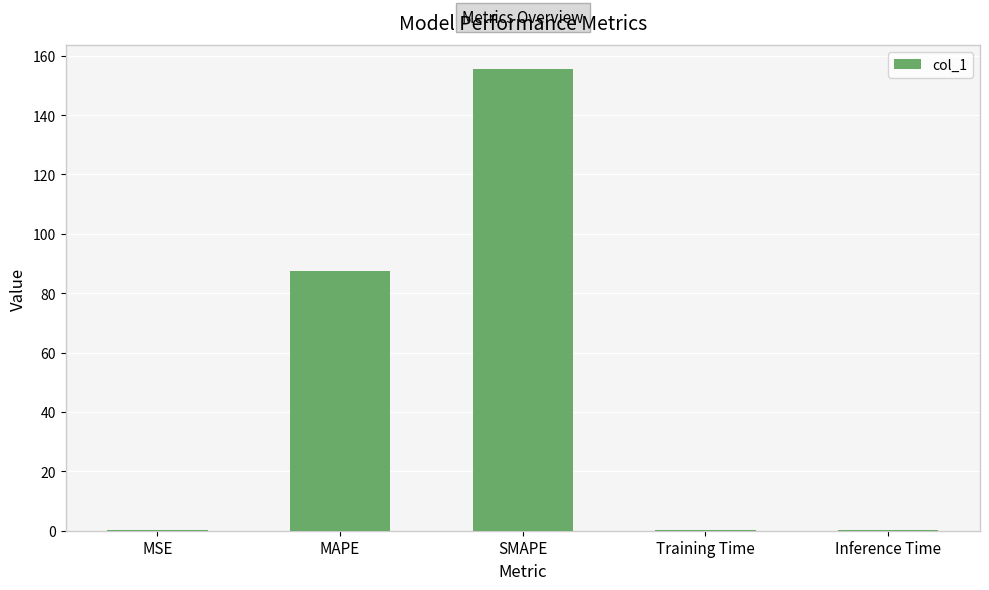

How many categories are shown in the chart?

5